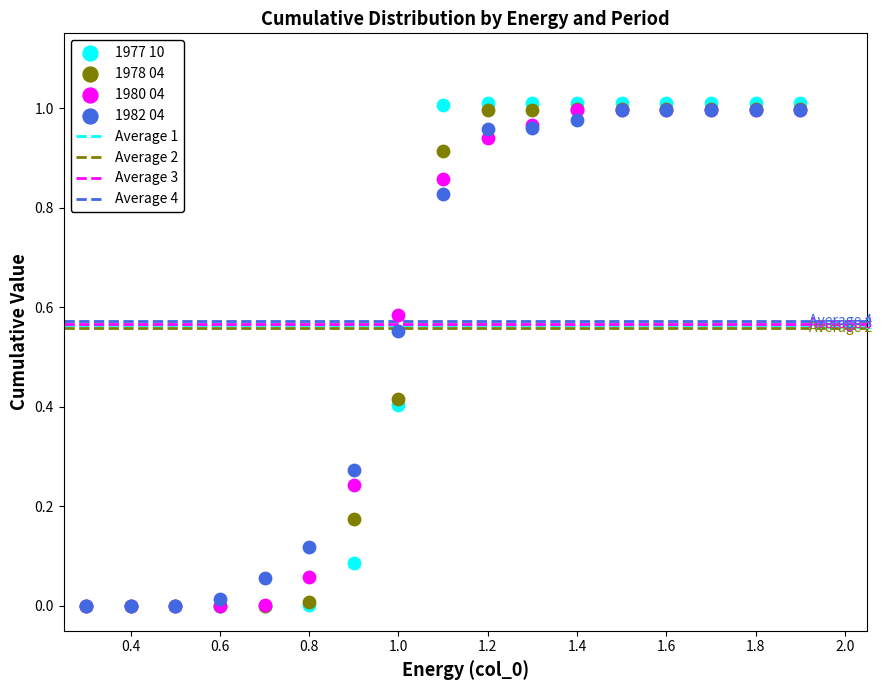

Which series has the largest Y range (max minus min)?

1977 10